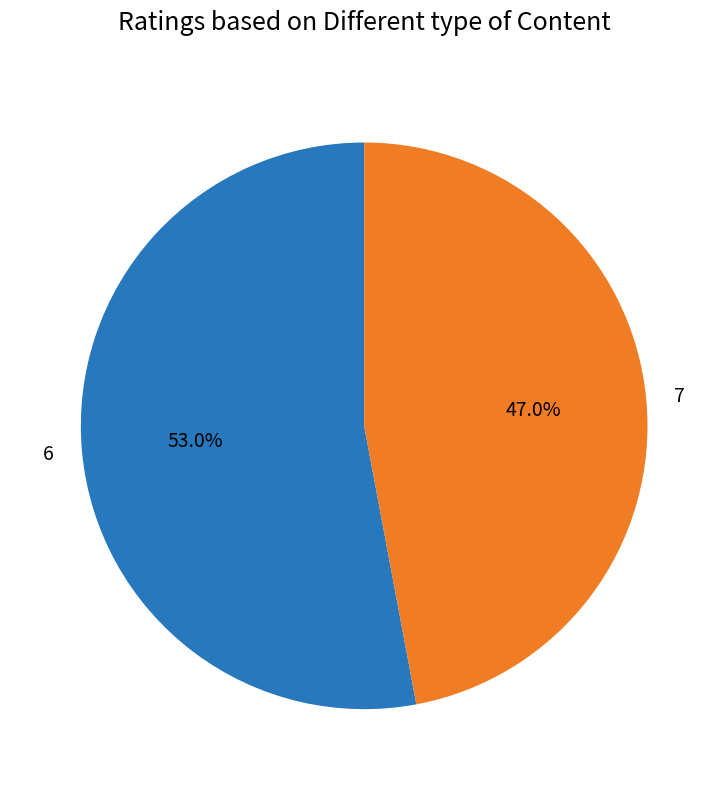

Which category has the biggest portion of the pie?

6